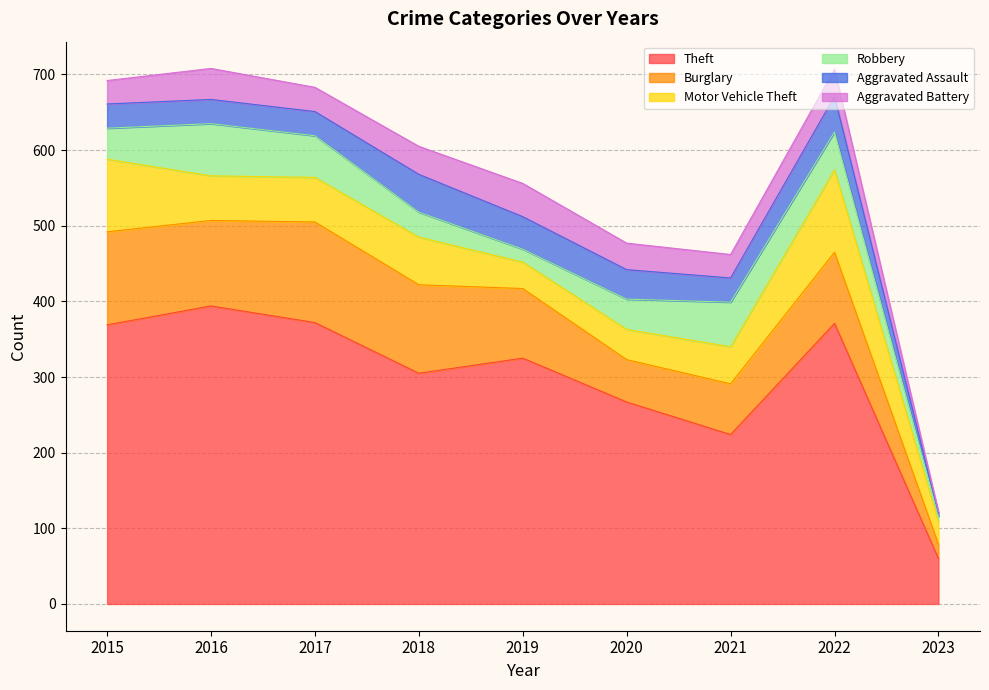

Rank the series by their maximum value, from highest to lowest.

Theft, Burglary, Motor Vehicle Theft, Robbery, Aggravated Assault, Aggravated Battery